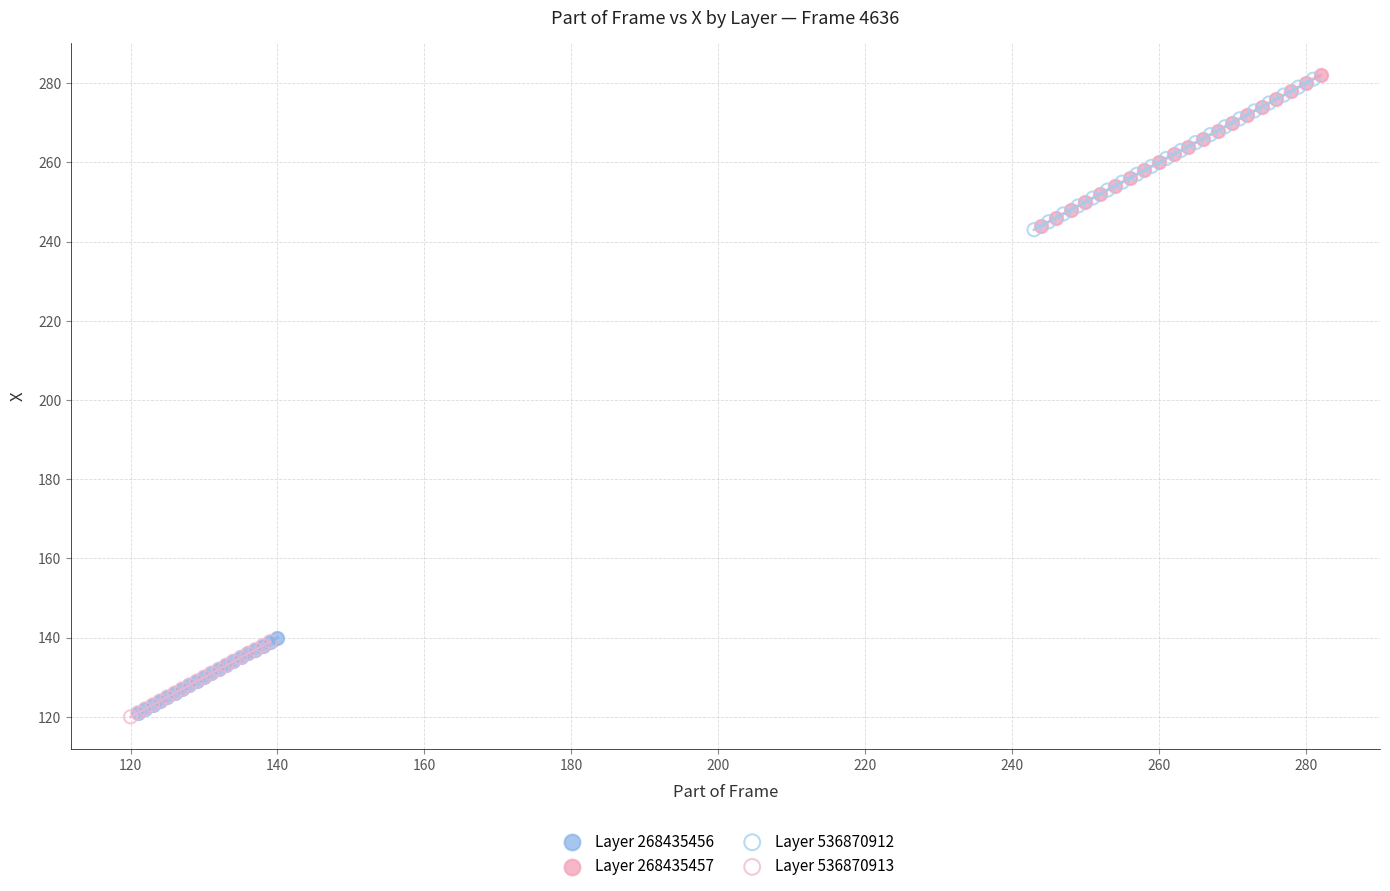

What are all the series names shown in the legend?

Layer 268435456, Layer 268435457, Layer 536870912, Layer 536870913